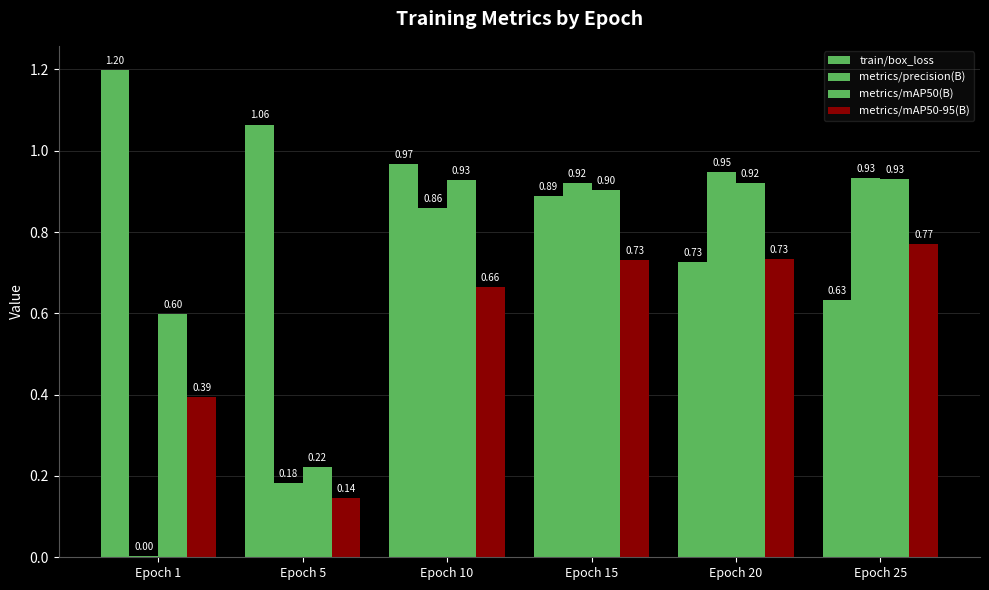

Is it true that train/box_loss equals 1.2 at Epoch 1?

True